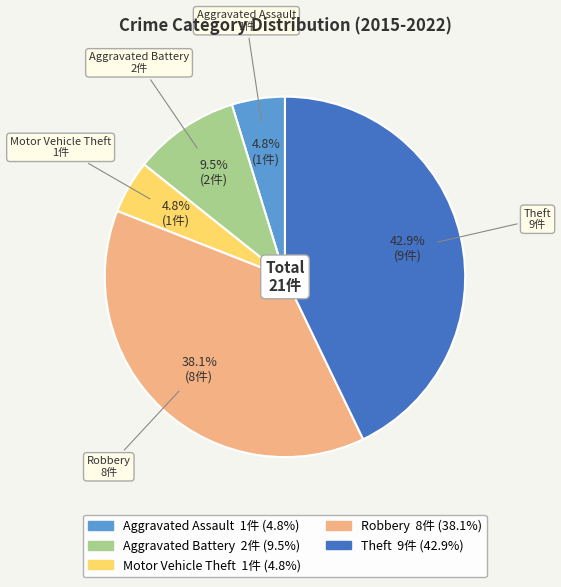

Count the number of slices in the pie.

5